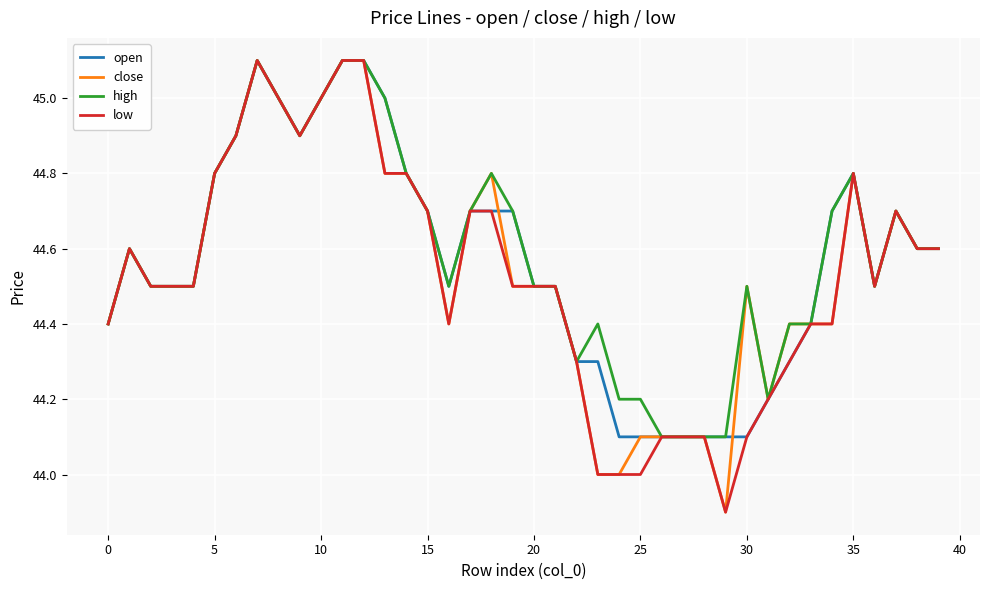

What is the highest value of the close series?

45.1